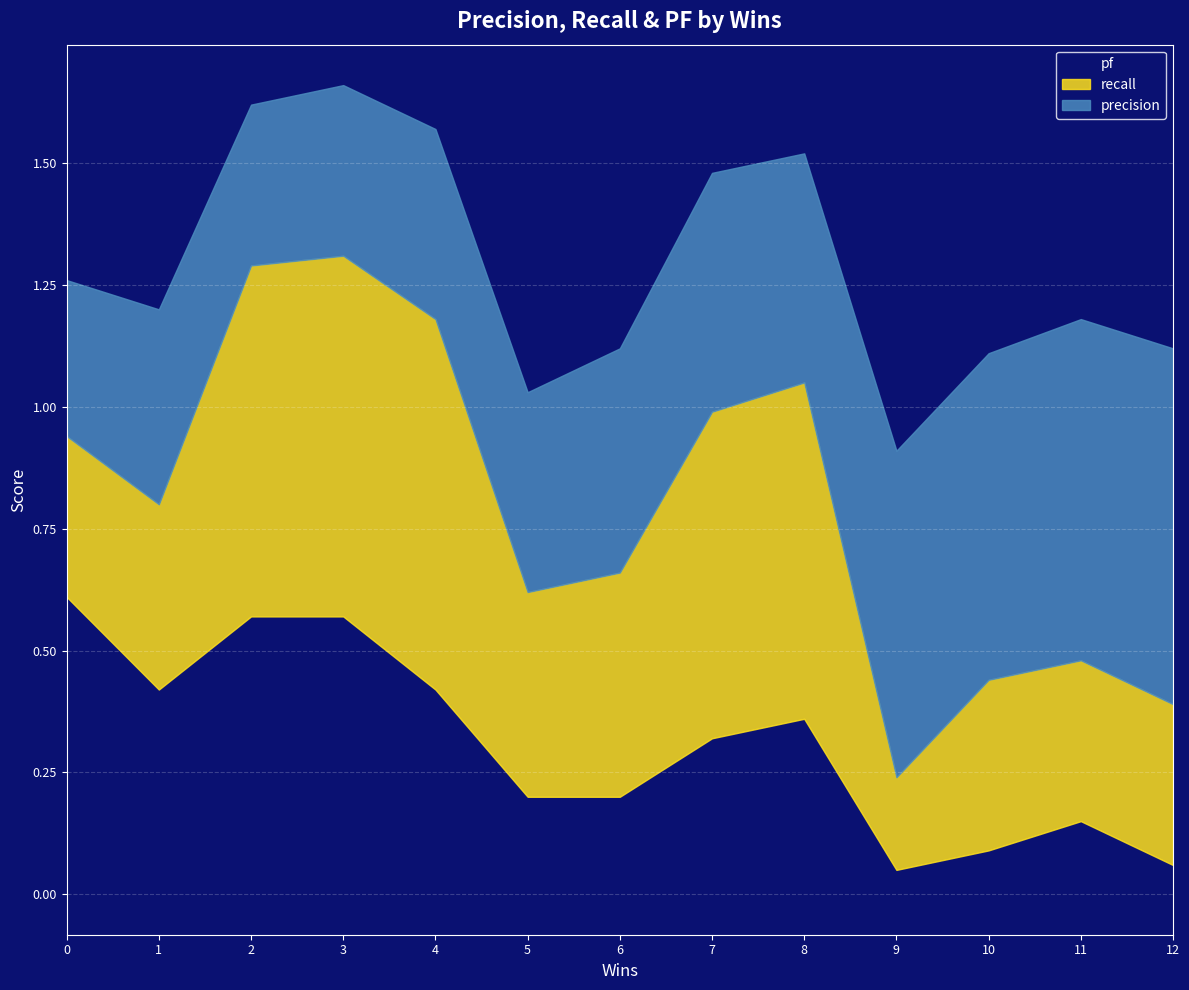

Count the number of data series in this chart.

3